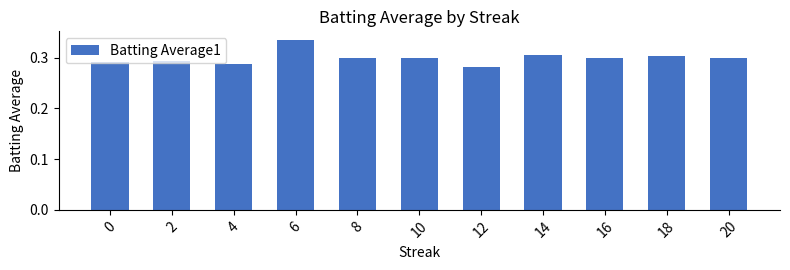

Does the chart contain any negative values?

No